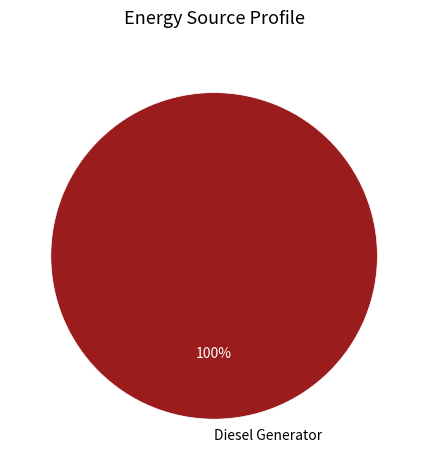

The Diesel Generator slice represents 100% of the pie. True or false?

True